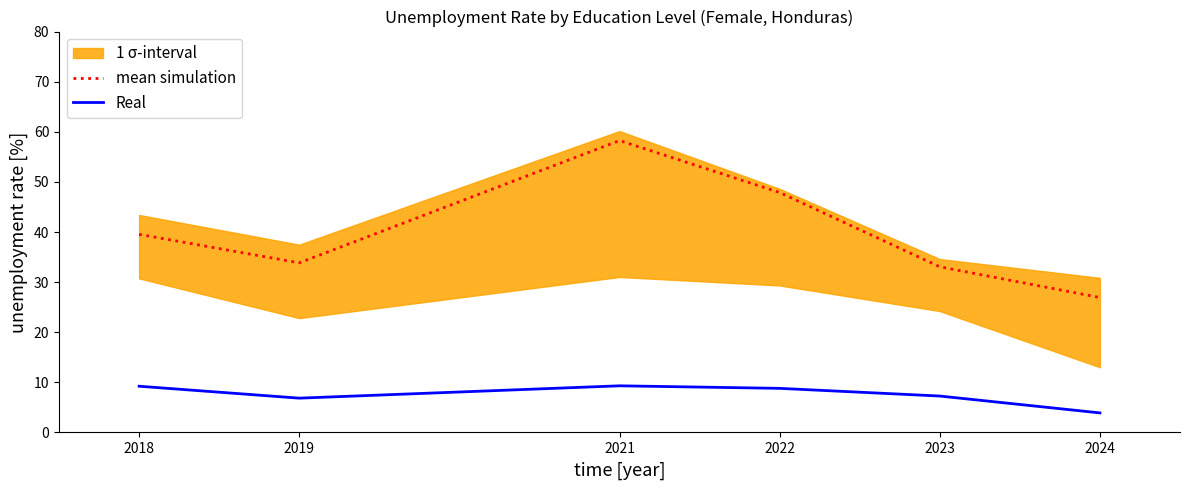

What is the spread (max minus min) of values at 2024?

23.0